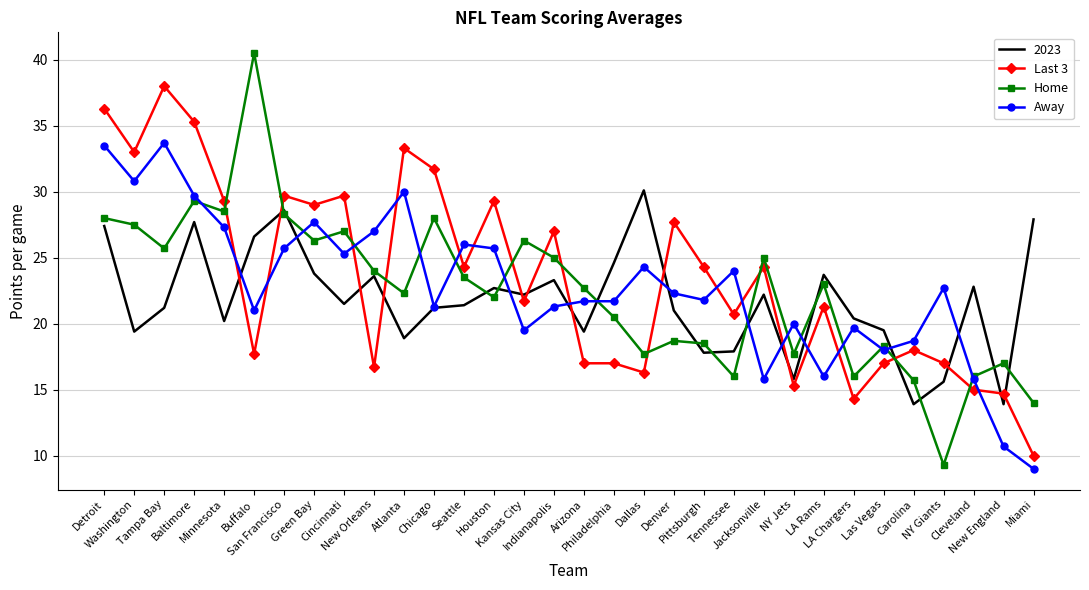

The value of Away at Tampa Bay is 15.6. True or false?

False